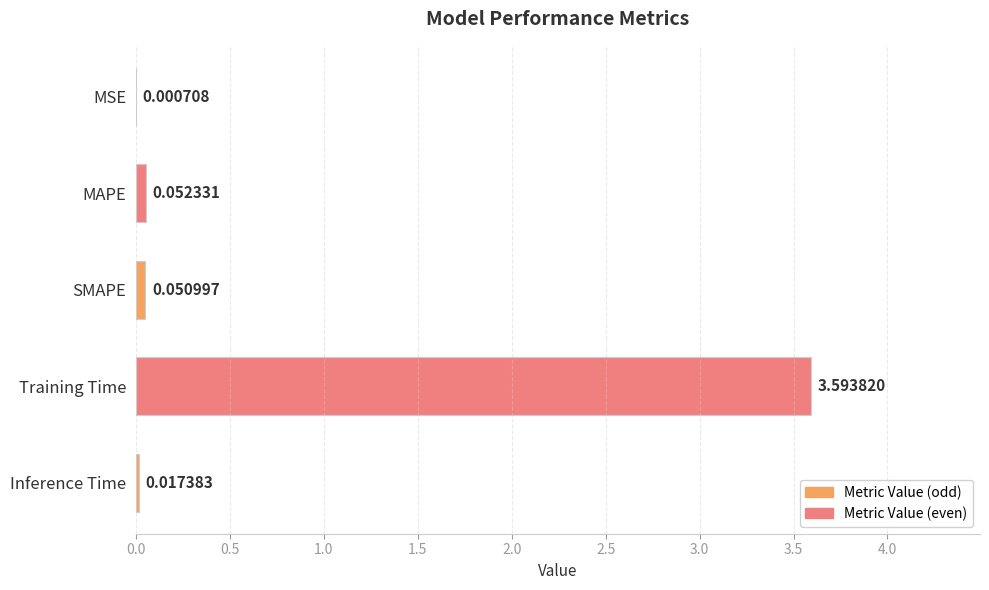

Where is the data nearest to the value 1?

MAPE